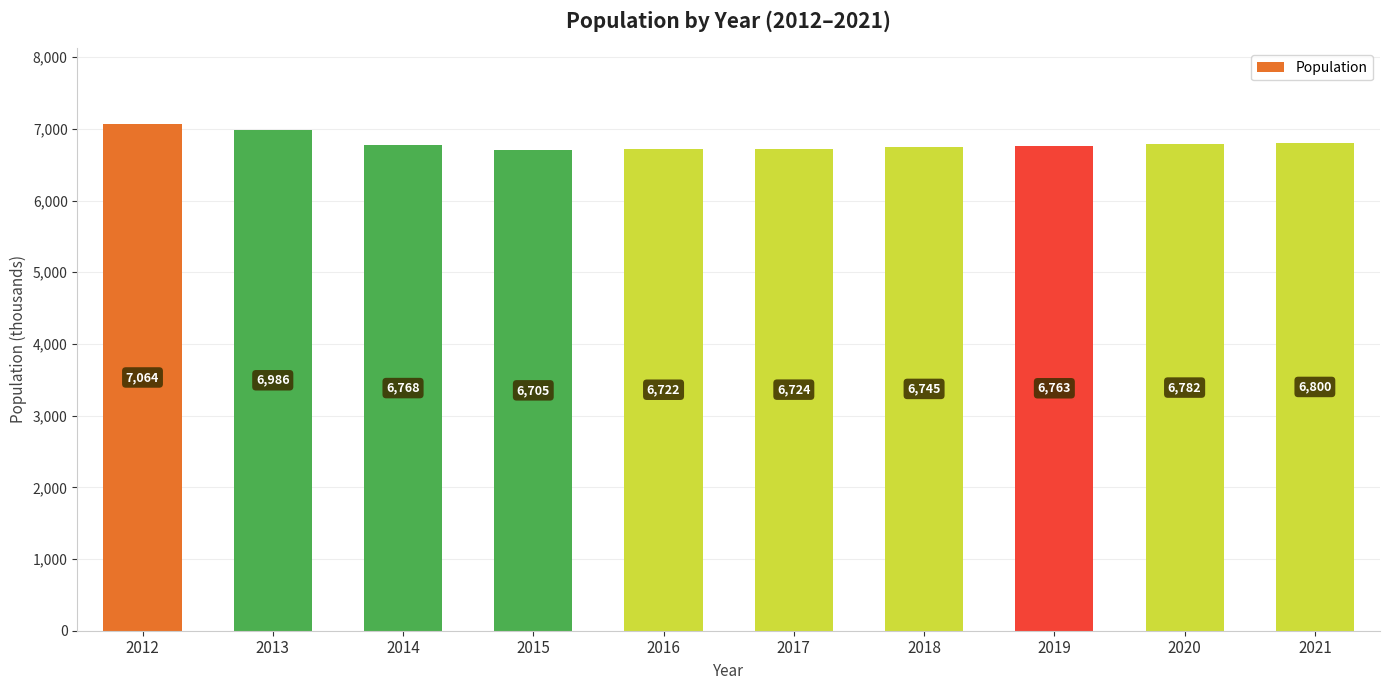

Which has a higher value, 2016 or 2013?

2013